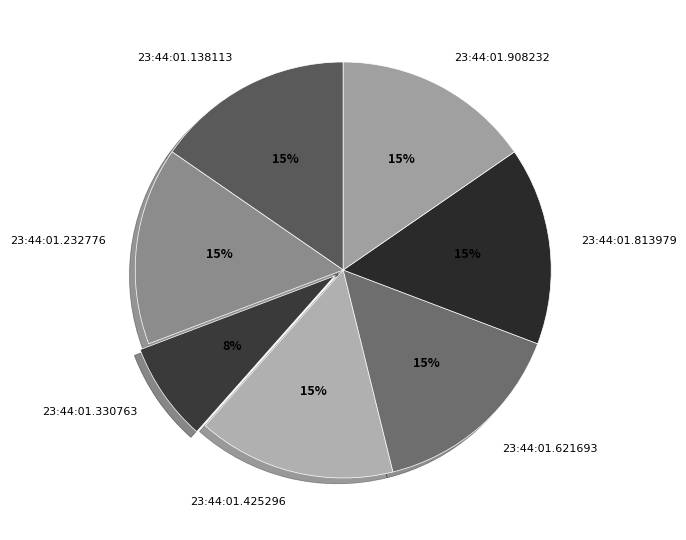

Is it true that 23:44:01.232776 is 24% of the pie?

False